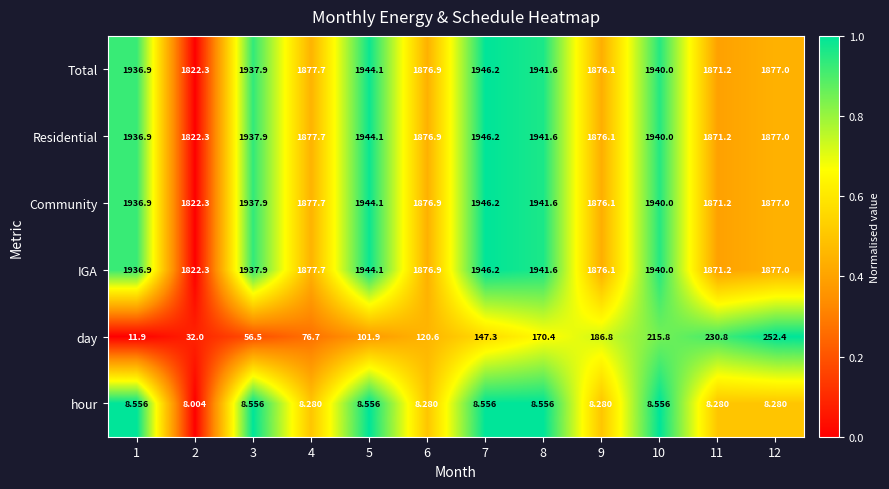

Is the value of day at 4 greater than the value of IGA at 1?

No